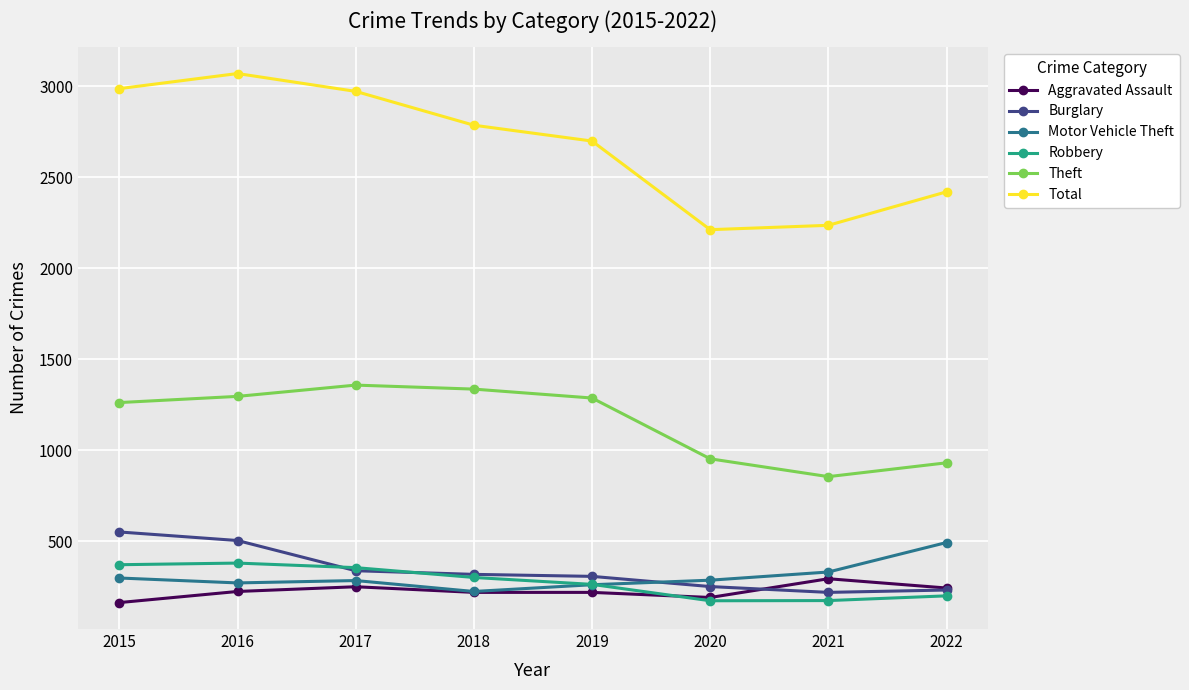

Which series has the widest spread of values?

Total